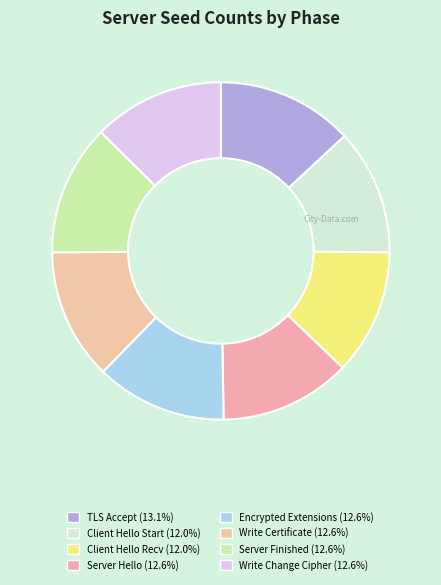

True or false: Server Hello accounts for 13% of the total.

True